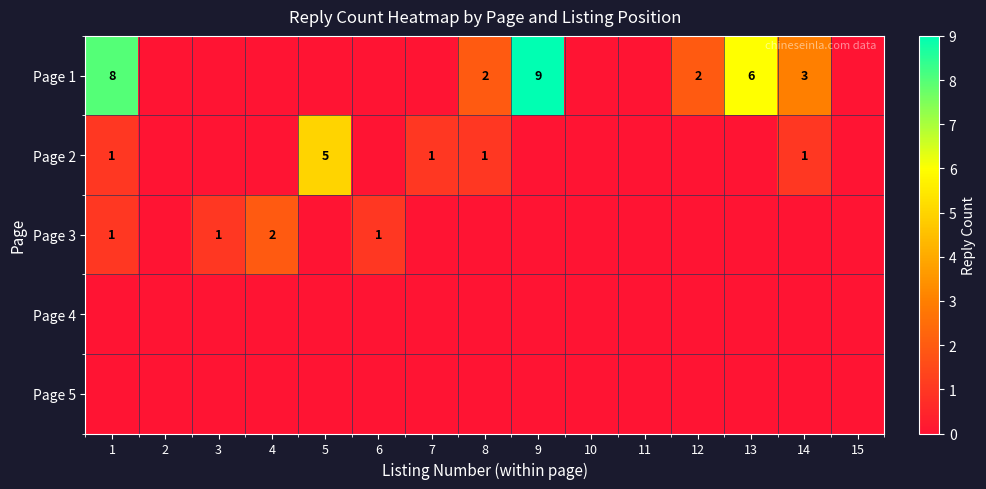

At which category does the chart reach its peak across all series?

9